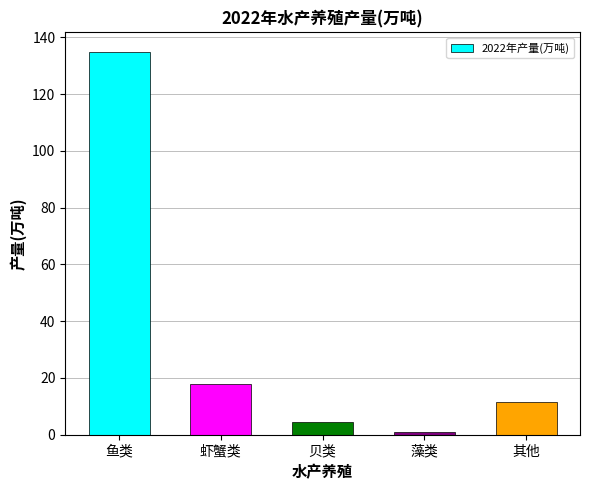

Which has a higher value, 藻类 or 鱼类?

鱼类